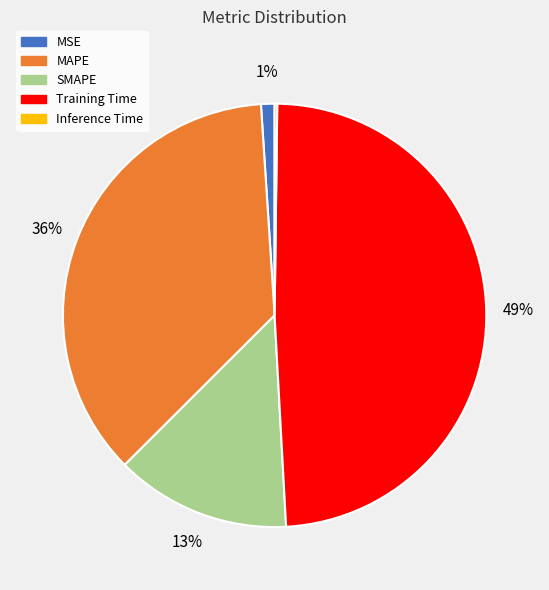

Between Training Time and MSE, which is larger?

Training Time